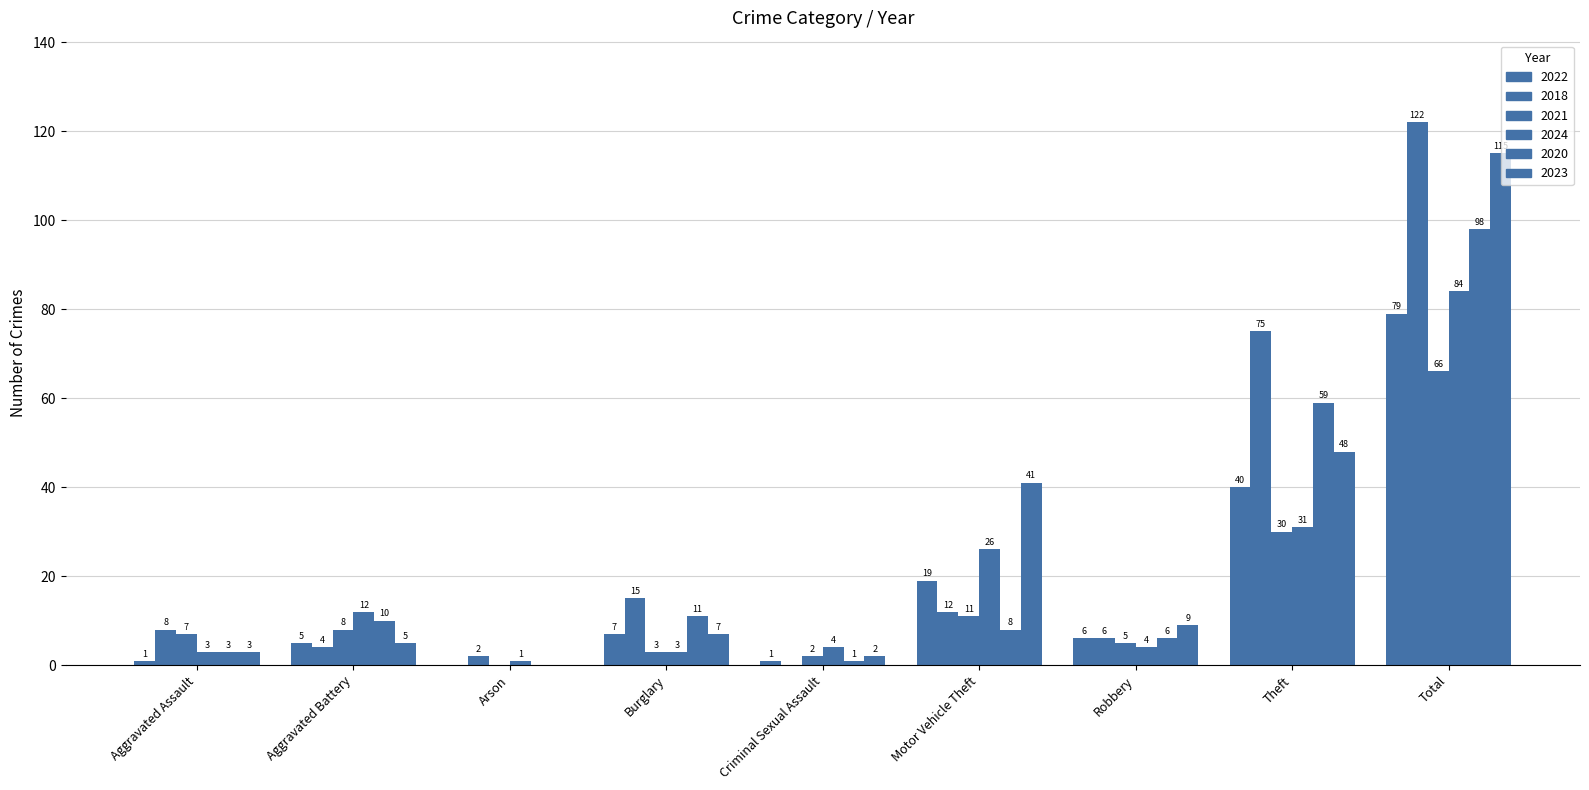

Reading left to right, transcribe all the data shown in this chart.

2022: 1	5	0	7	1	19	6	40	79
2018: 8	4	2	15	0	12	6	75	122
2021: 7	8	0	3	2	11	5	30	66
2024: 3	12	1	3	4	26	4	31	84
2020: 3	10	0	11	1	8	6	59	98
2023: 3	5	0	7	2	41	9	48	115